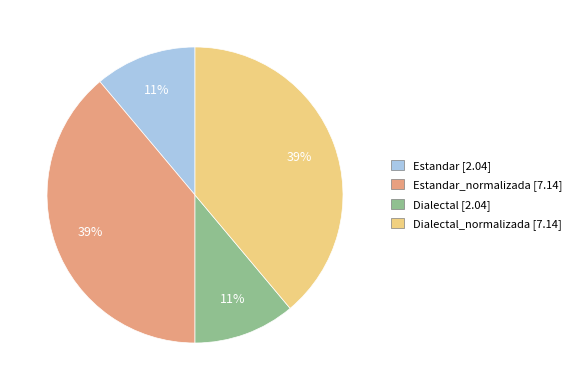

Is there a majority slice in this chart?

No